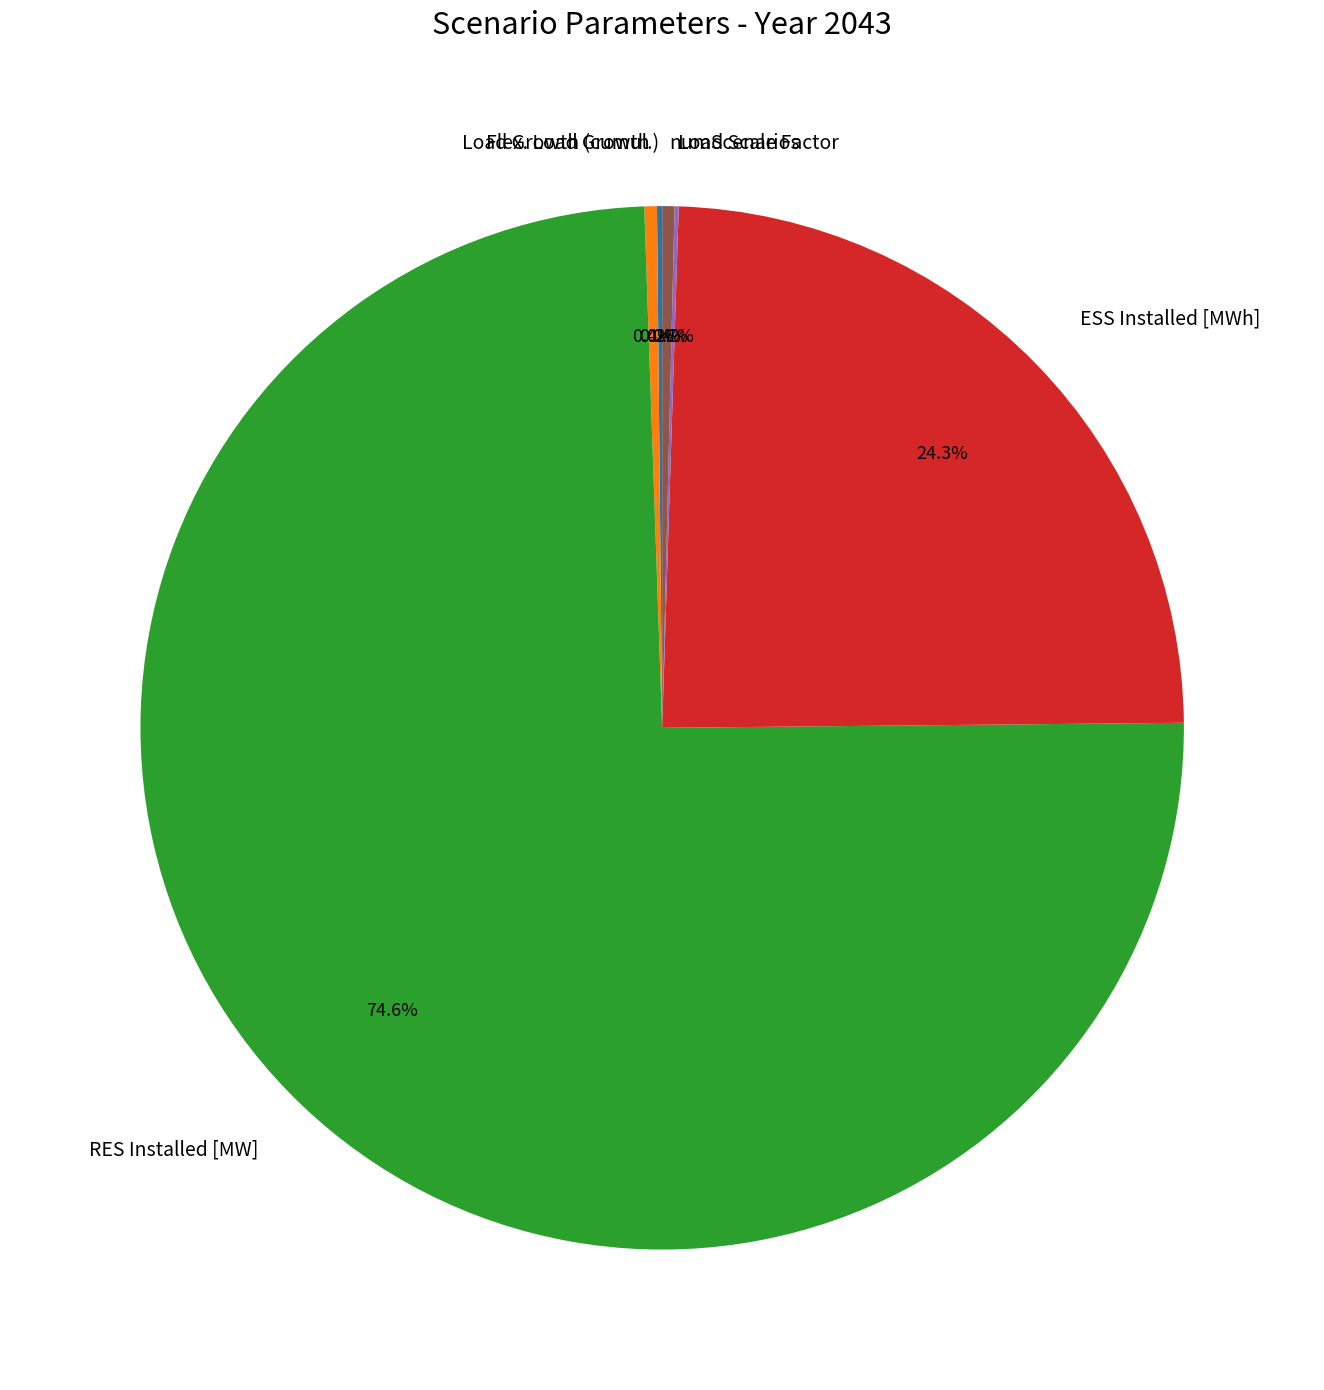

Does any single category account for the majority?

Yes